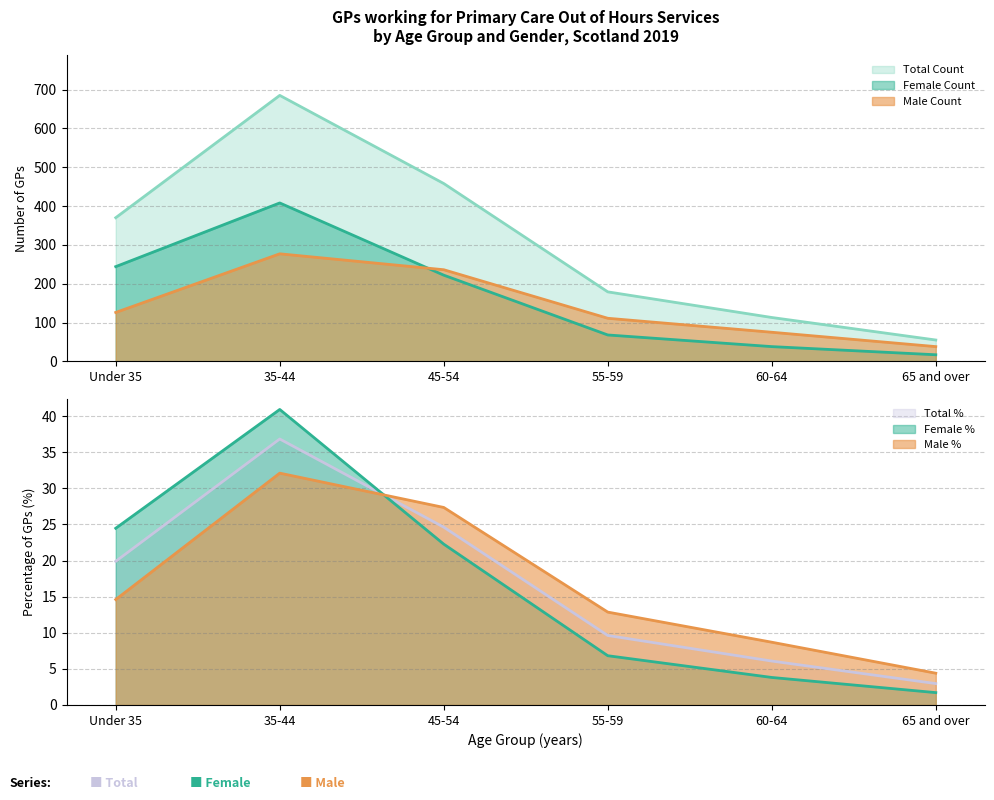

What is the difference between the Male Count values at 55-59 and Under 35?

15